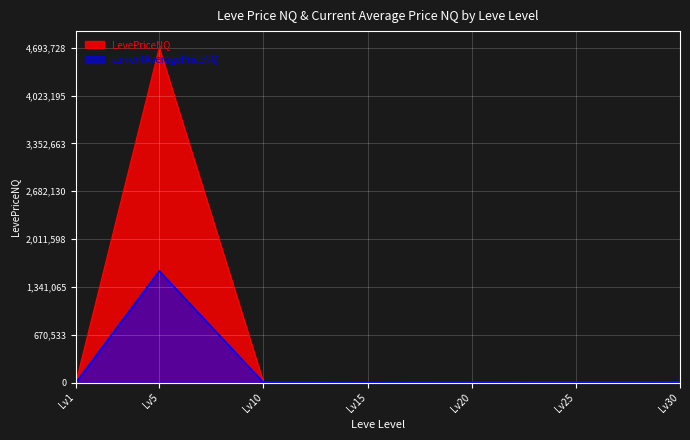

The value of LevePriceNQ at Lv25 is 4913.2. True or false?

True